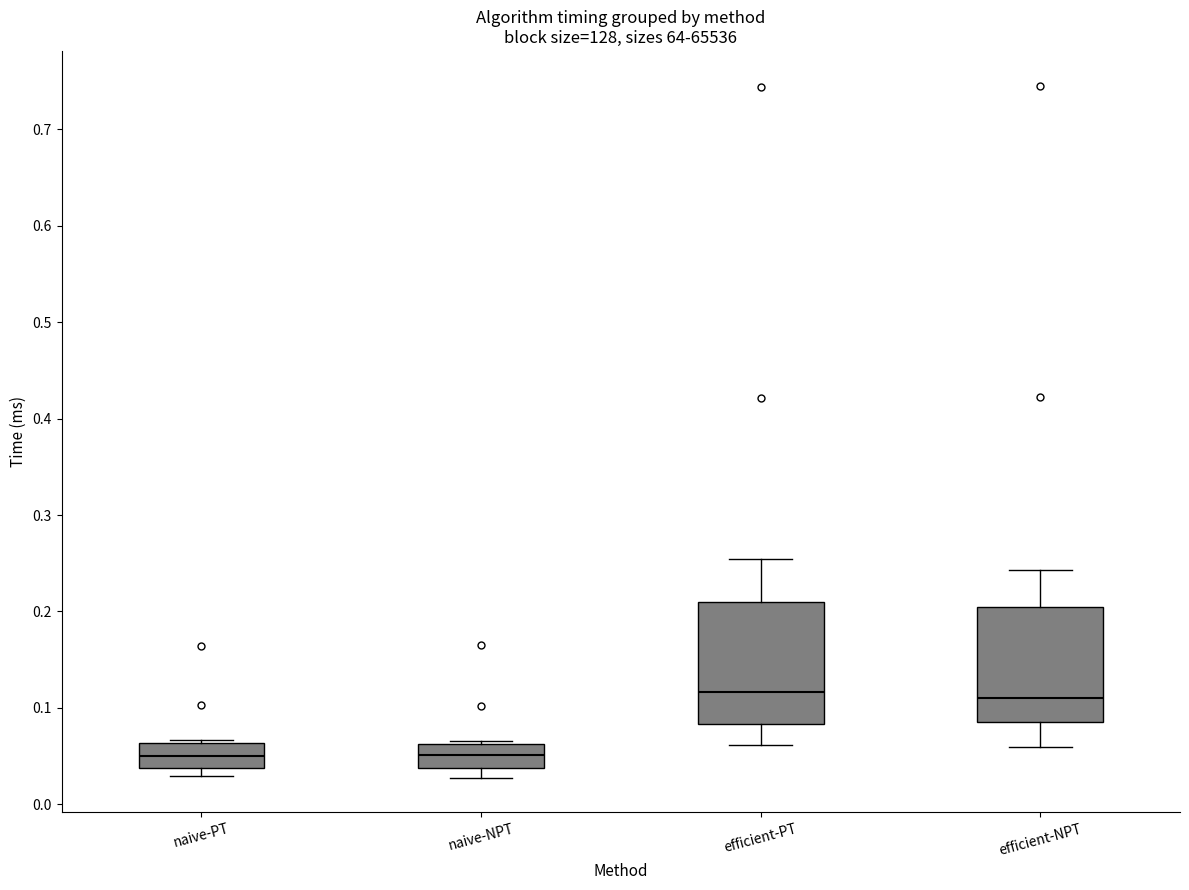

Where is the lower edge of the box for naive-PT on the y-axis? The values are not printed on the chart, so give them approximately, as read against the axis.

0.04